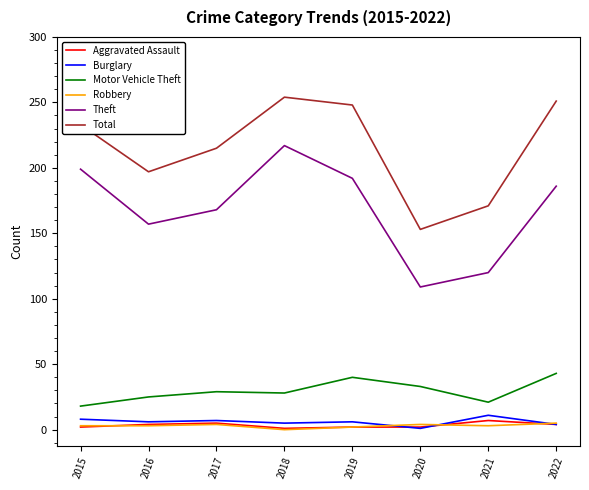

How many Motor Vehicle Theft values are between 25 and 40?

5